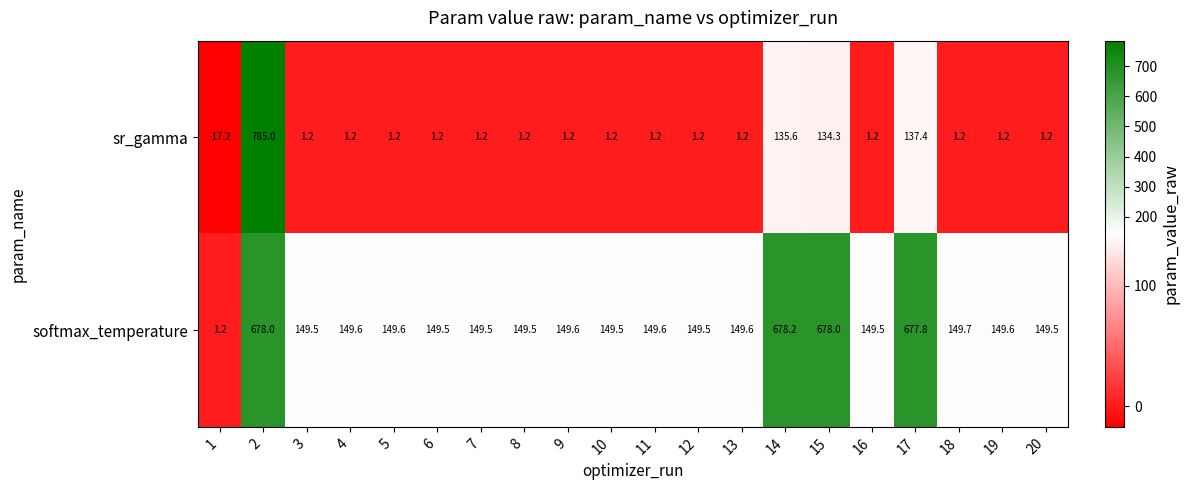

Which series changed the most between 2 and 19?

sr_gamma